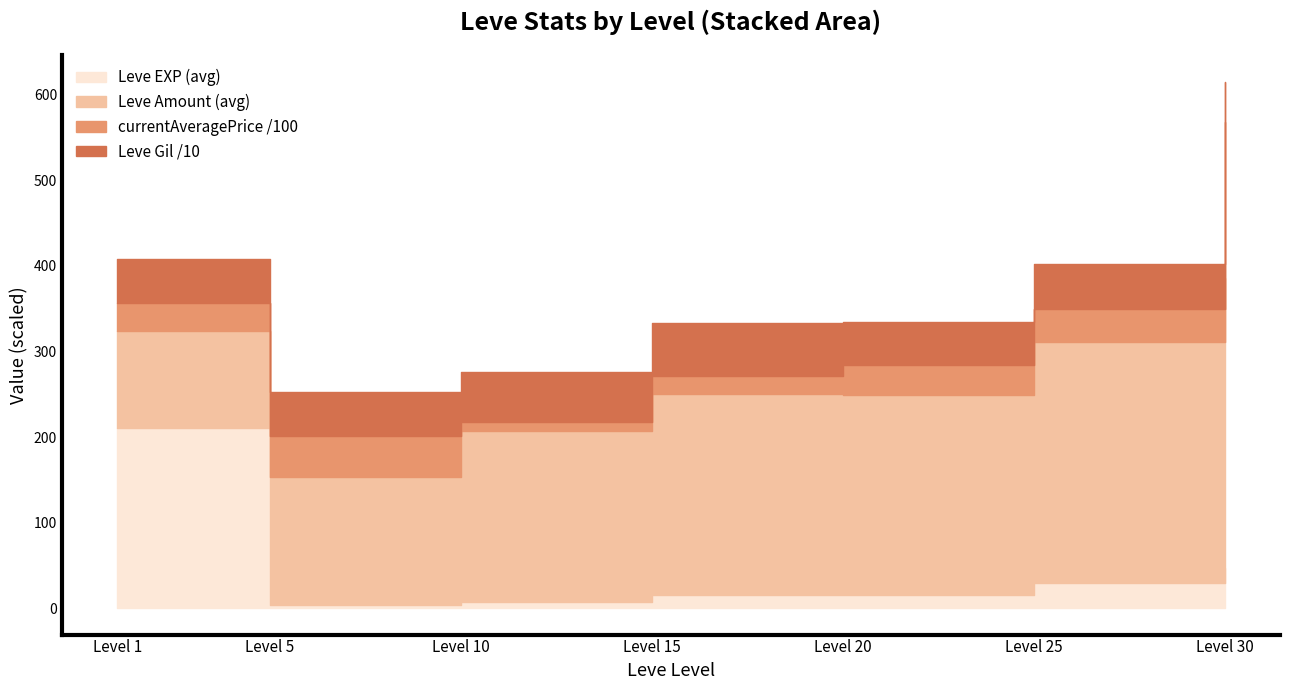

At how many categories does at least one series exceed 35382?

1